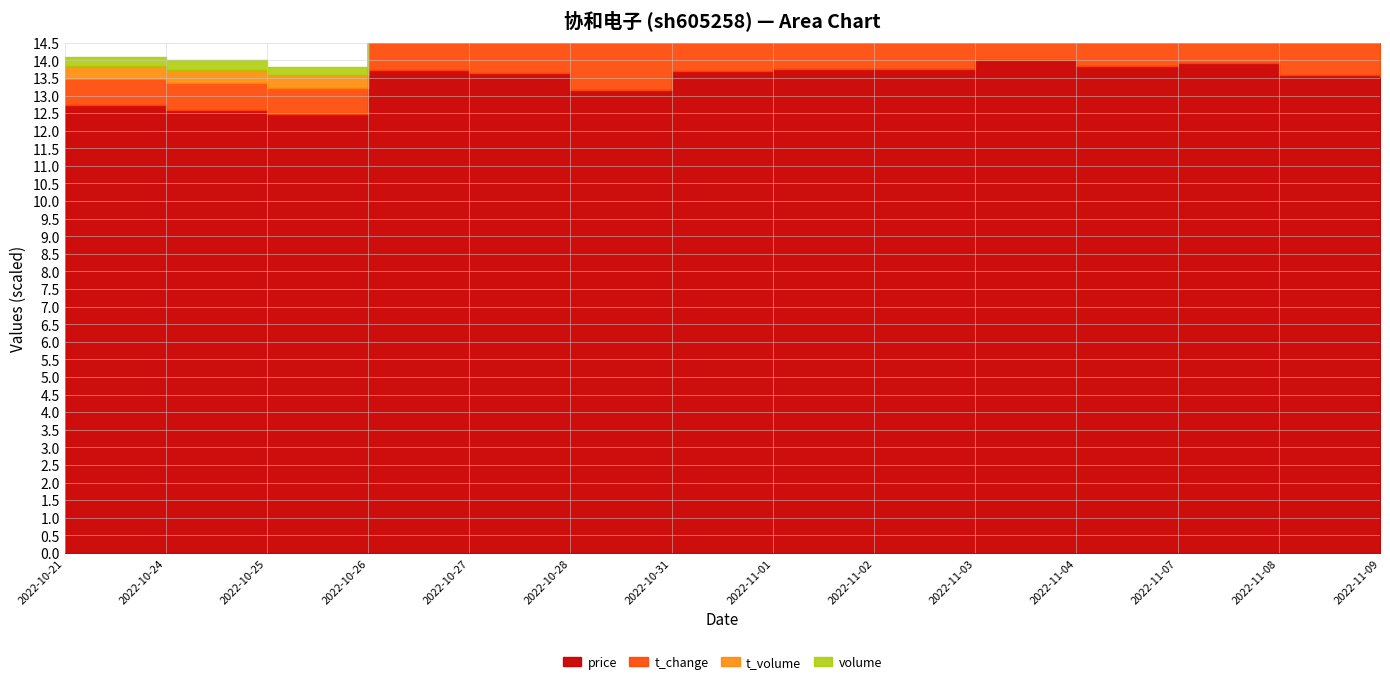

Between 2022-10-25 and 2022-11-08, which is larger?

2022-11-08